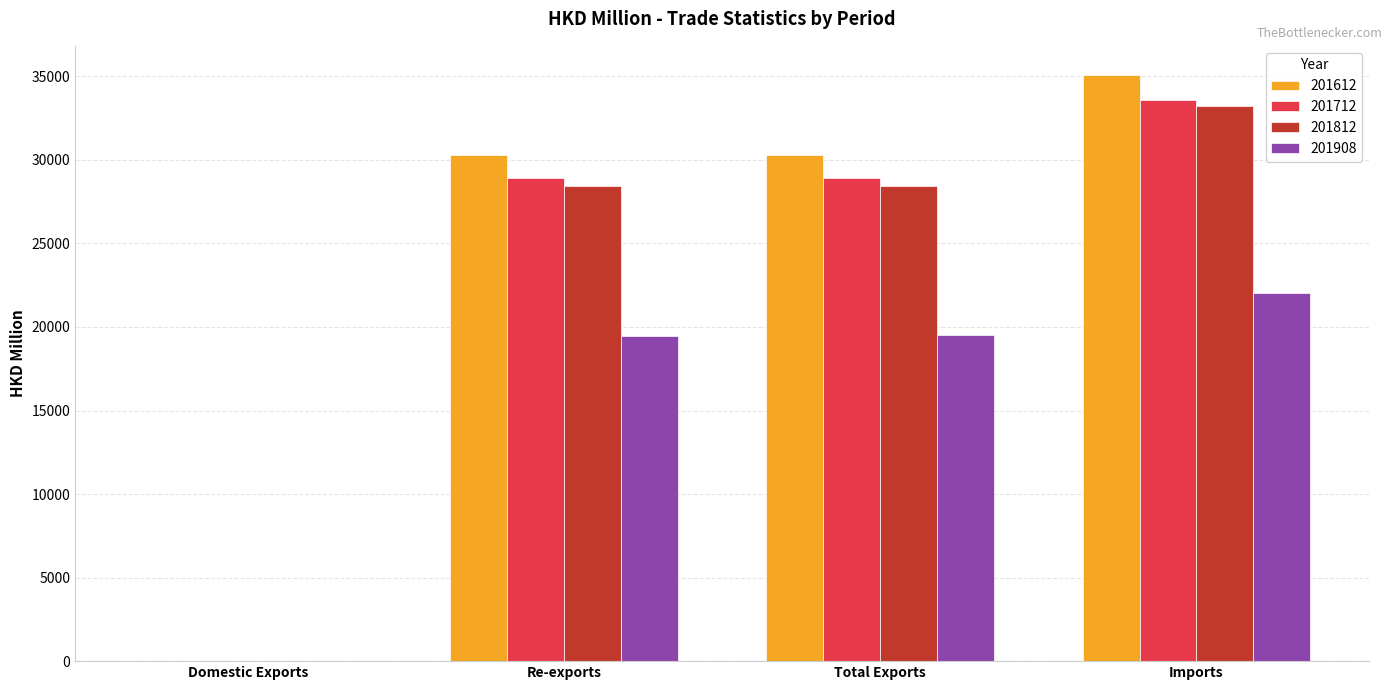

The 201812 series shows 2.3 at Domestic Exports. True or false?

True